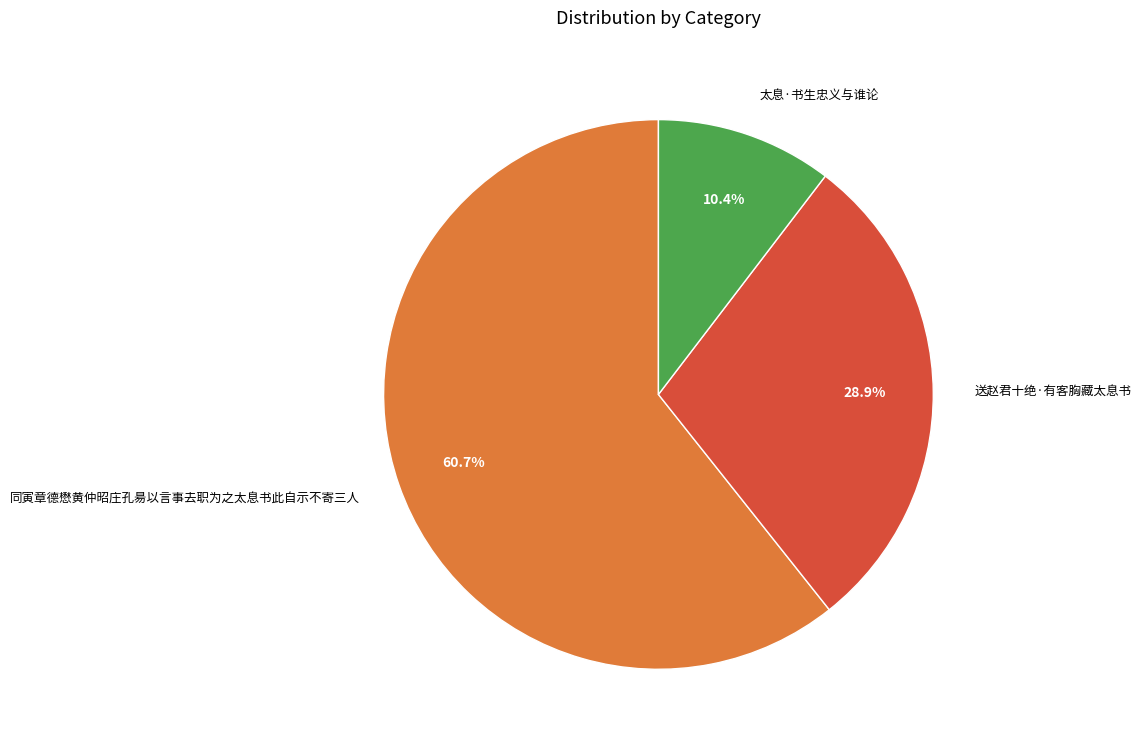

Is it true that 同寅章德懋黄仲昭庄孔昜以言事去职为之太息书此自示不寄三人 is 61% of the pie?

True